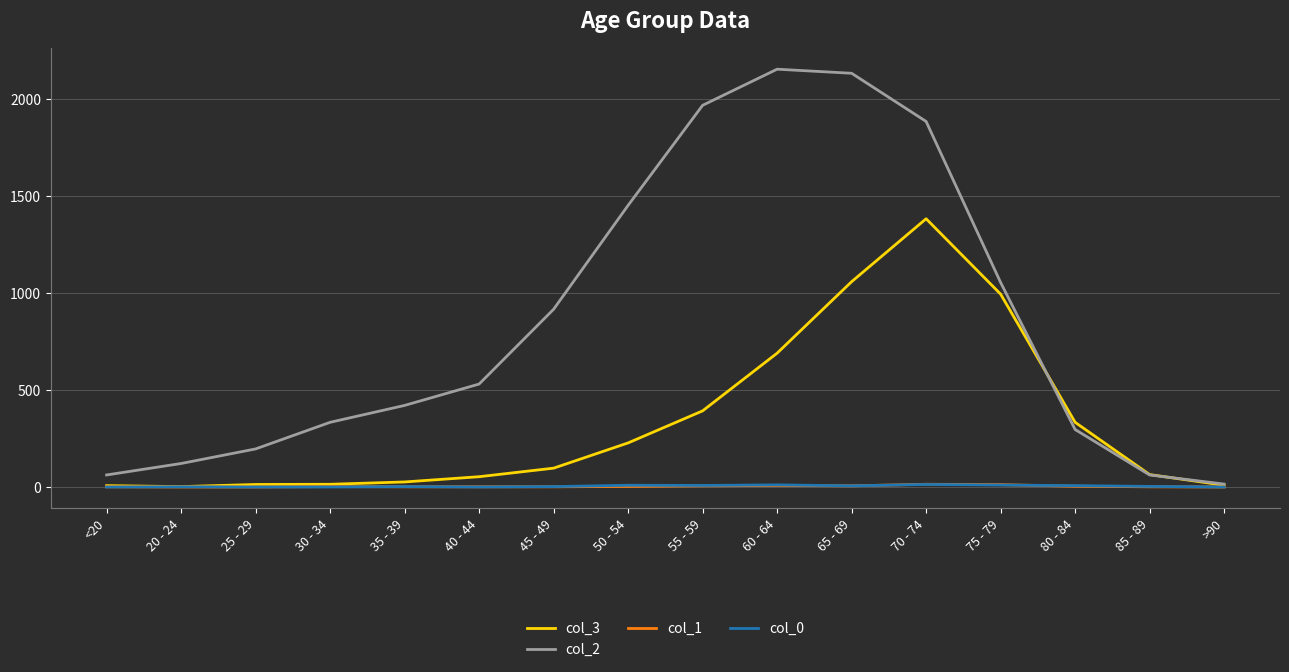

At which category is the sum across all series the highest?

70 - 74